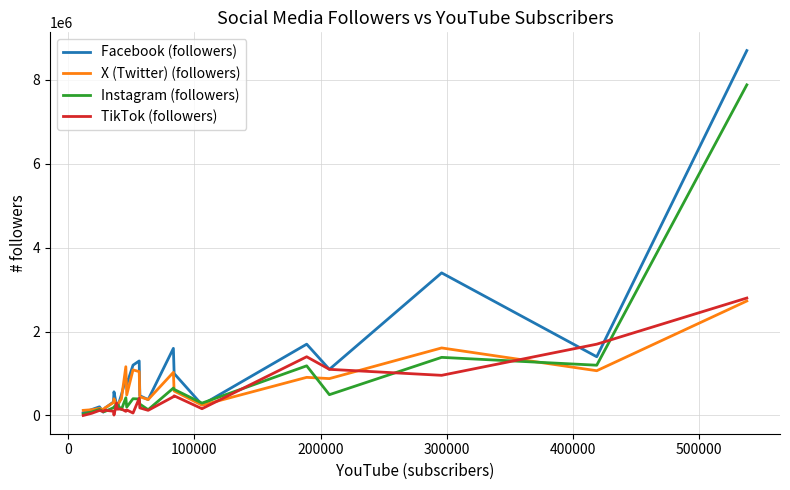

What is the maximum value for X (Twitter) (followers)?

2729467